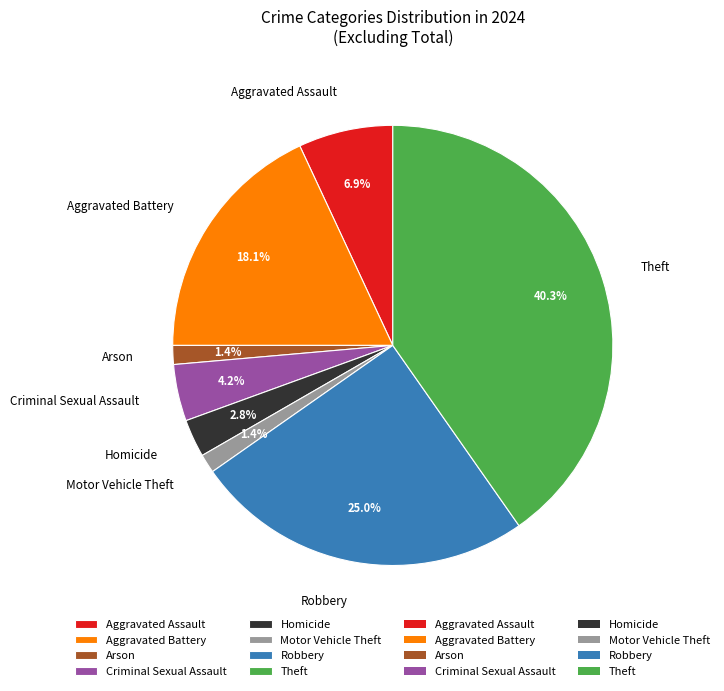

What percentage is NOT represented by Motor Vehicle Theft?

98.6%